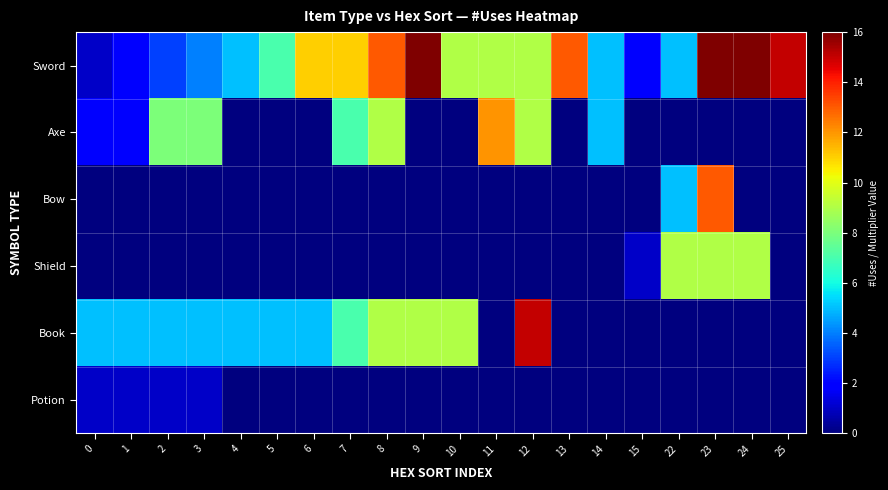

Reading left to right, extract all data points from this chart.

Sword: 0=1	1=2	2=3	3=4	4=5	5=7	6=11	7=11	8=13	9=16	10=9	11=9	12=9	13=13	14=5	15=2	22=5	23=16	24=16	25=15
Axe: 0=2	1=2	2=8	3=8	4=0	5=0	6=0	7=7	8=9	9=0	10=0	11=12	12=9	13=0	14=5	15=0	22=0	23=0	24=0	25=0
Bow: 0=0	1=0	2=0	3=0	4=0	5=0	6=0	7=0	8=0	9=0	10=0	11=0	12=0	13=0	14=0	15=0	22=5	23=13	24=0	25=0
Shield: 0=0	1=0	2=0	3=0	4=0	5=0	6=0	7=0	8=0	9=0	10=0	11=0	12=0	13=0	14=0	15=1	22=9	23=9	24=9	25=0
Book: 0=5	1=5	2=5	3=5	4=5	5=5	6=5	7=7	8=9	9=9	10=9	11=0	12=15	13=0	14=0	15=0	22=0	23=0	24=0	25=0
Potion: 0=1	1=1	2=1	3=1	4=0	5=0	6=0	7=0	8=0	9=0	10=0	11=0	12=0	13=0	14=0	15=0	22=0	23=0	24=0	25=0